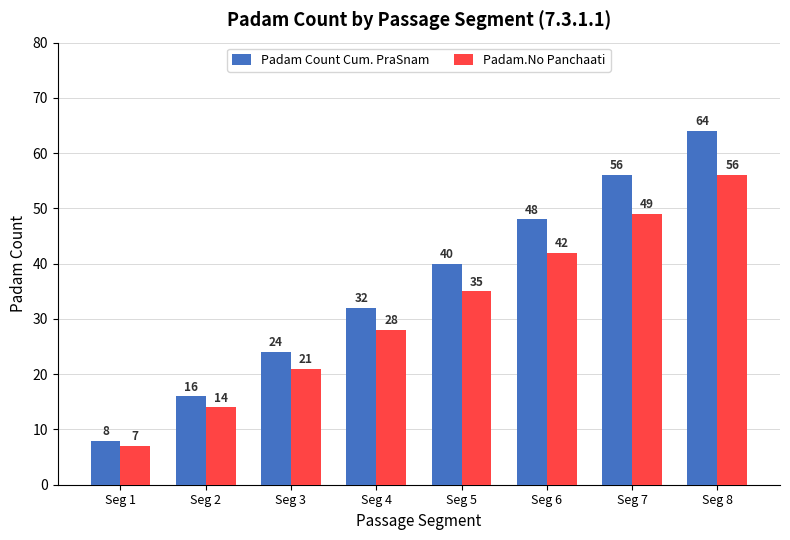

What is the value of the Padam.No Panchaati bar at the 8th from the left?

56